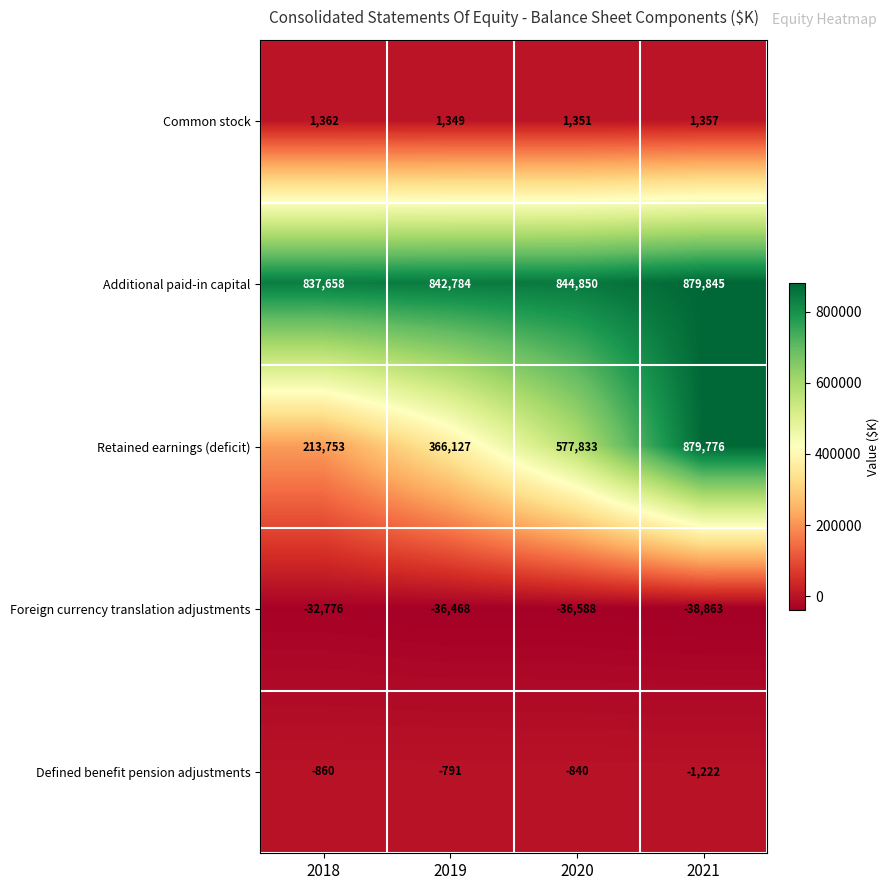

The value of Common stock at 2019 is 1914. True or false?

False